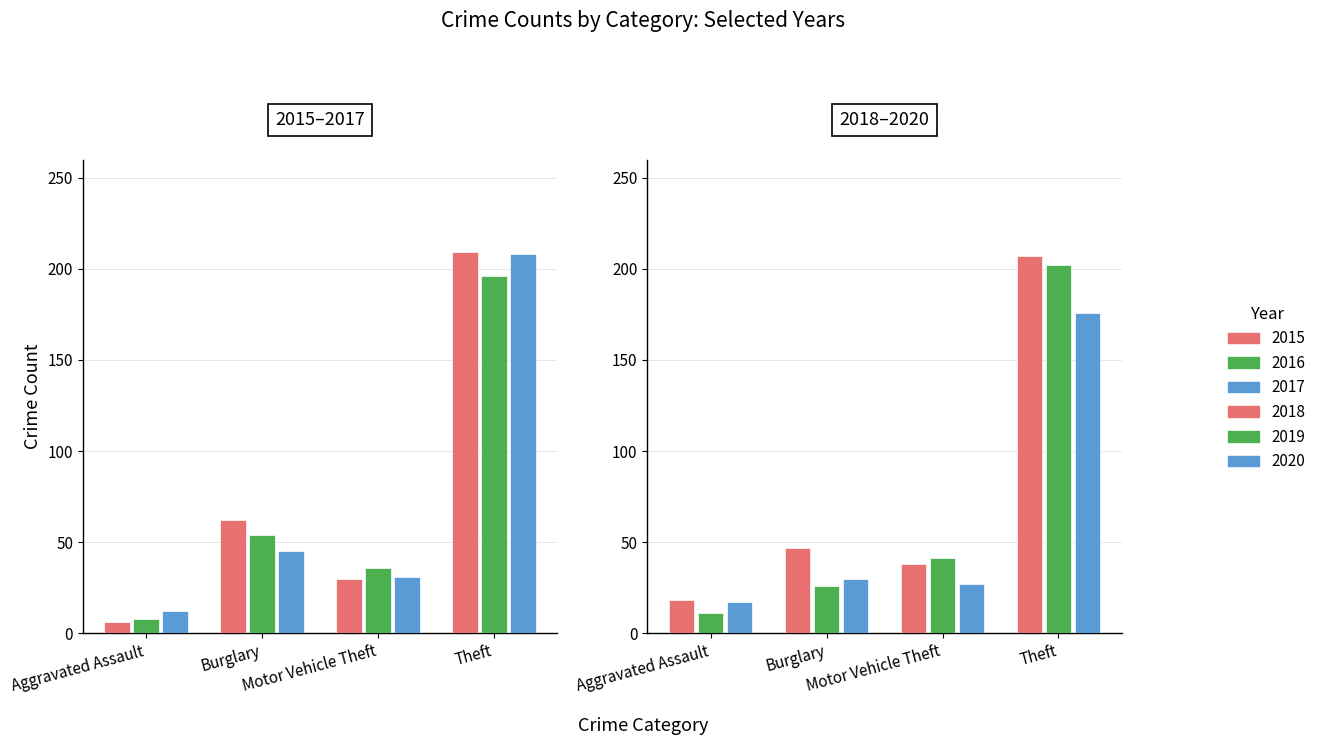

At Theft, list the series in order from largest to smallest.

2015, 2017, 2016